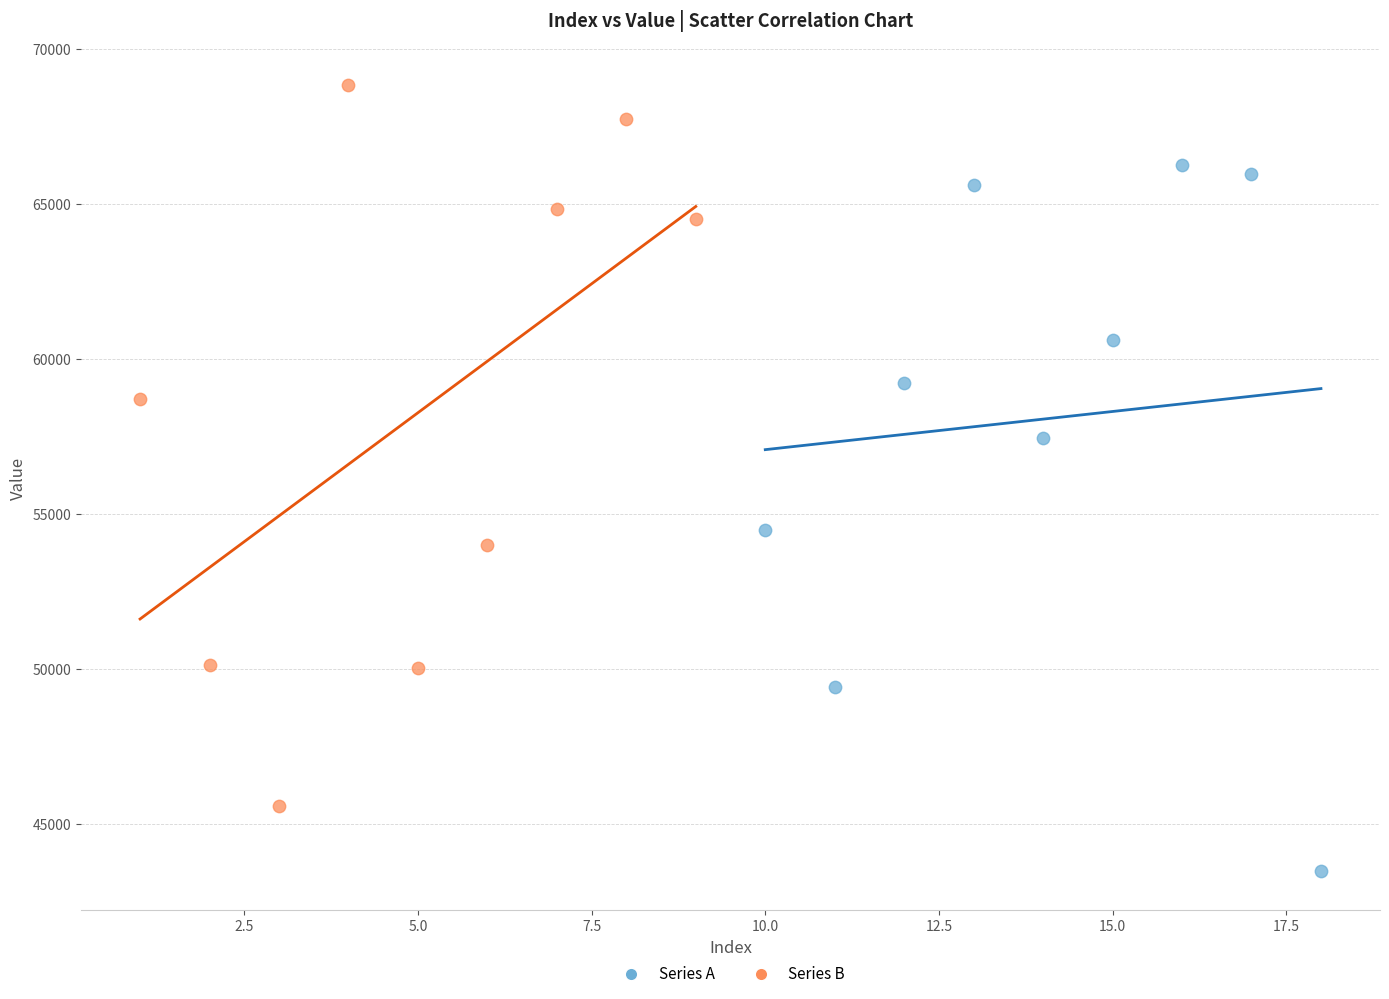

Which series has the widest spread of Y values?

Series B